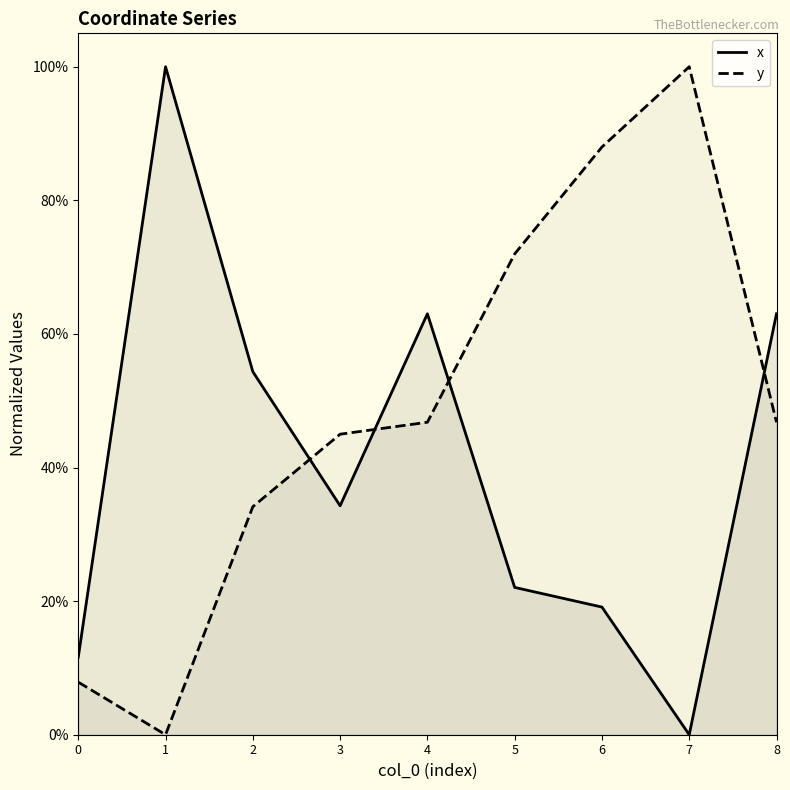

What is the spread (max minus min) of values at 6?

0.7